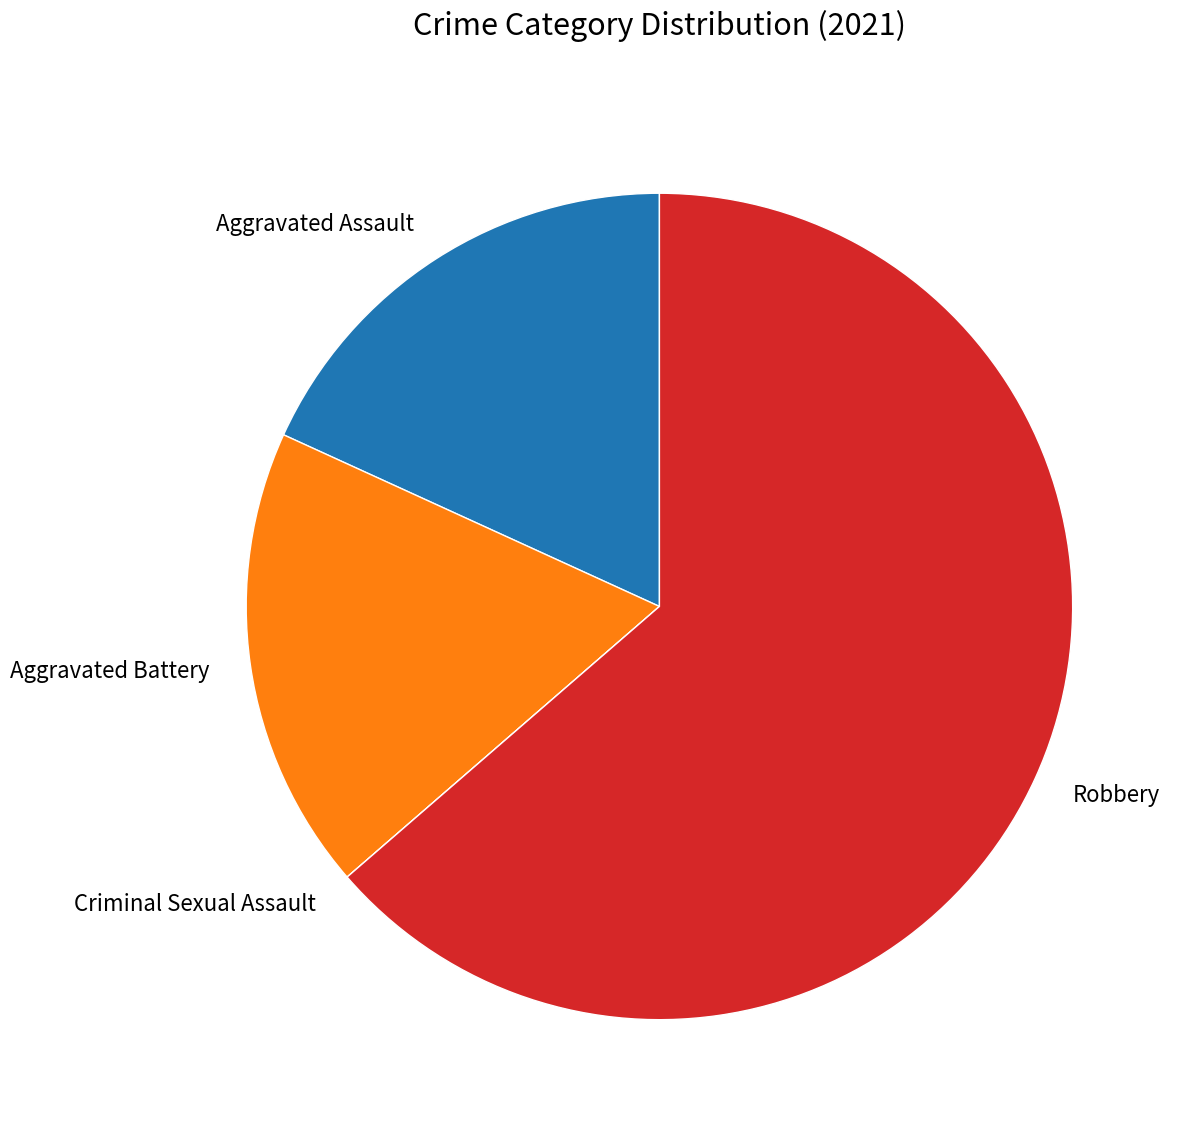

True or false: Aggravated Assault accounts for 13% of the total.

False